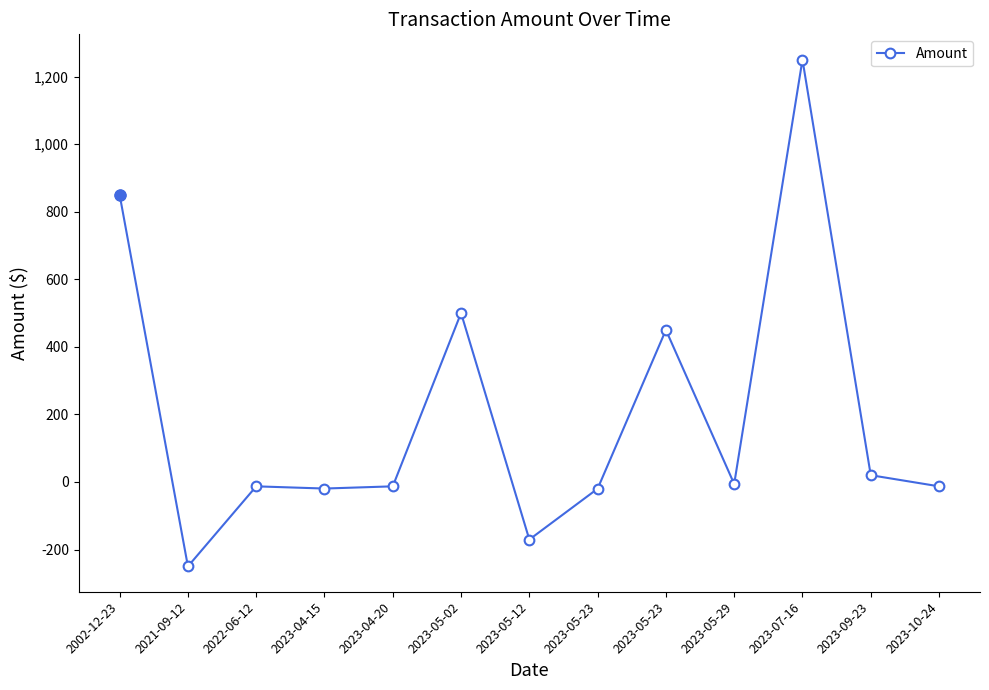

Which label corresponds to the smallest value in the chart?

2021-09-12